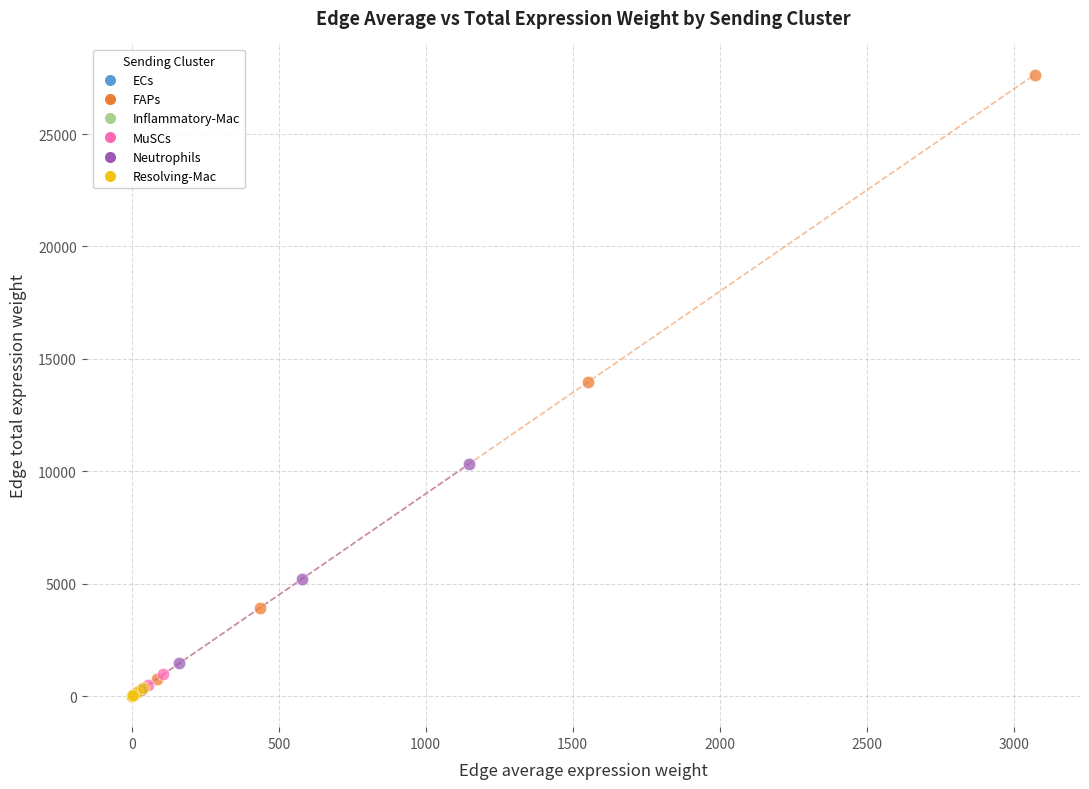

Which series contains the highest Y value?

FAPs